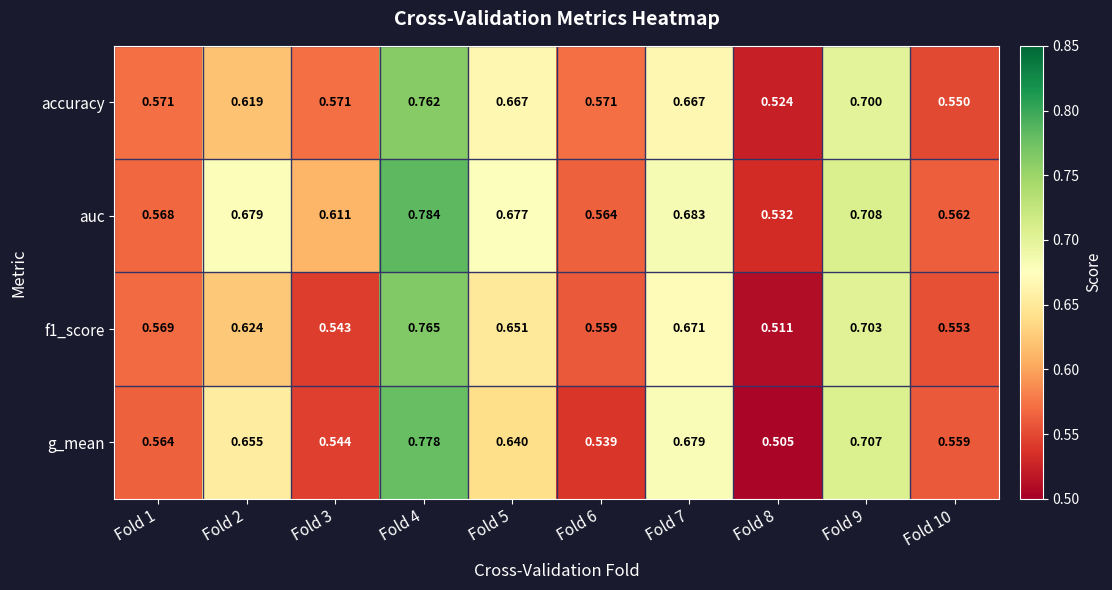

What is the total value across all series at Fold 2?

2.6